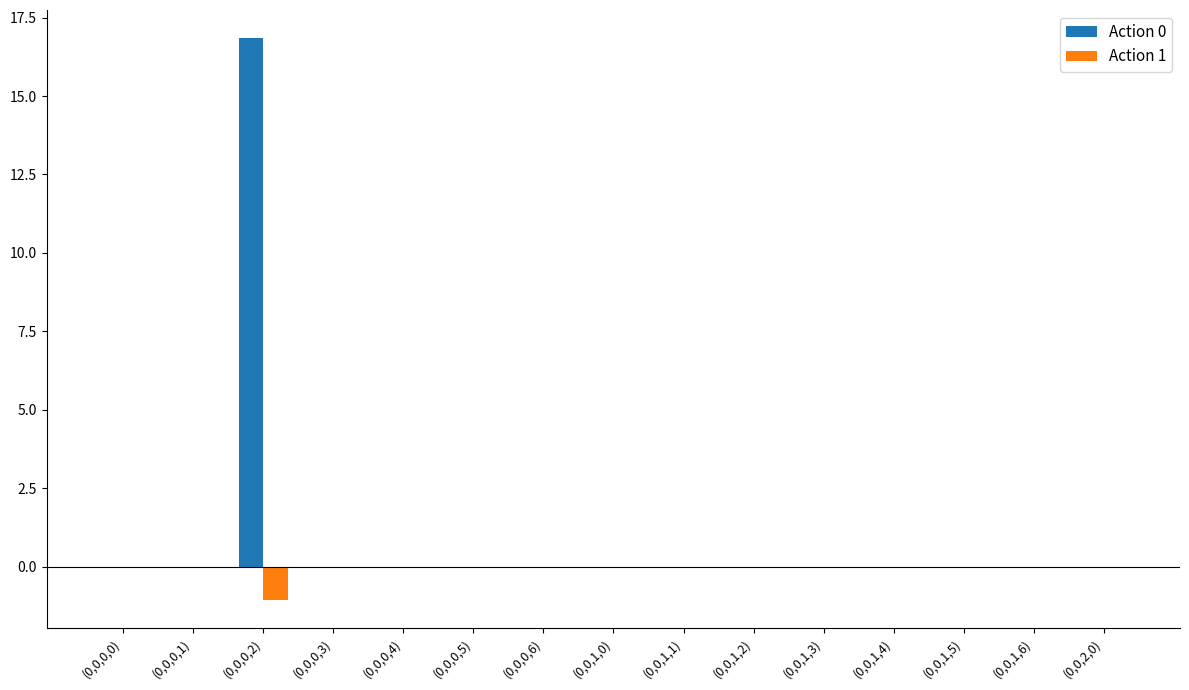

At which category does the chart reach its peak across all series?

(0,0,0,2)